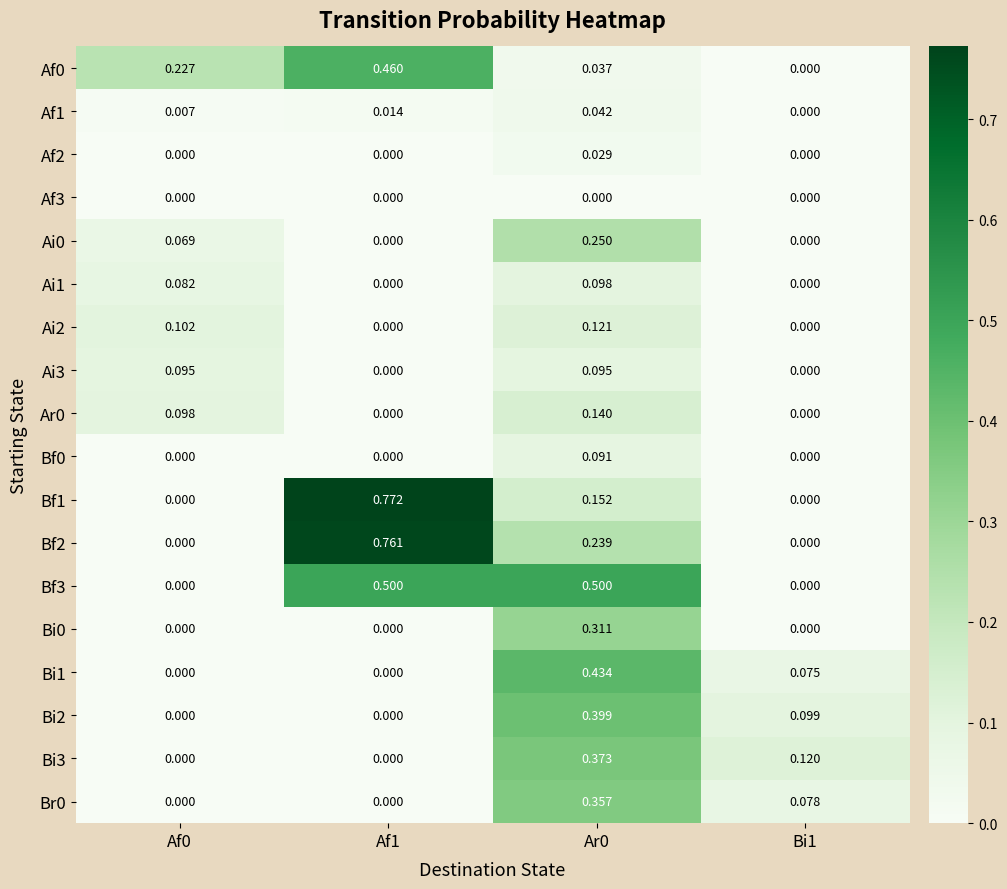

What is the total value across all series at Af1?

2.5